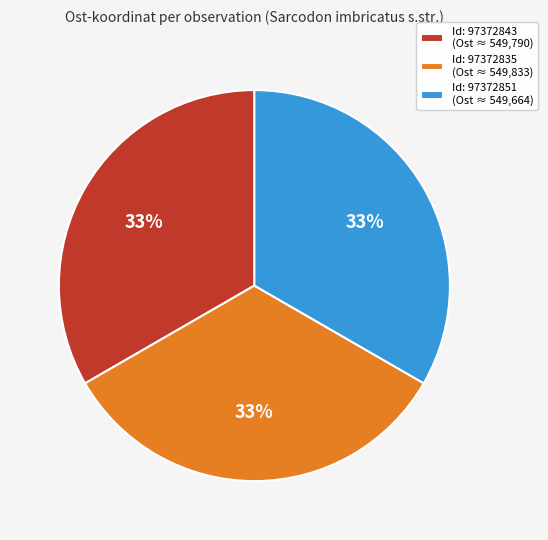

What is the ratio of the value at Id: 97372843 (Ost ≈ 549,790) to the value at Id: 97372851 (Ost ≈ 549,664)?

1.0